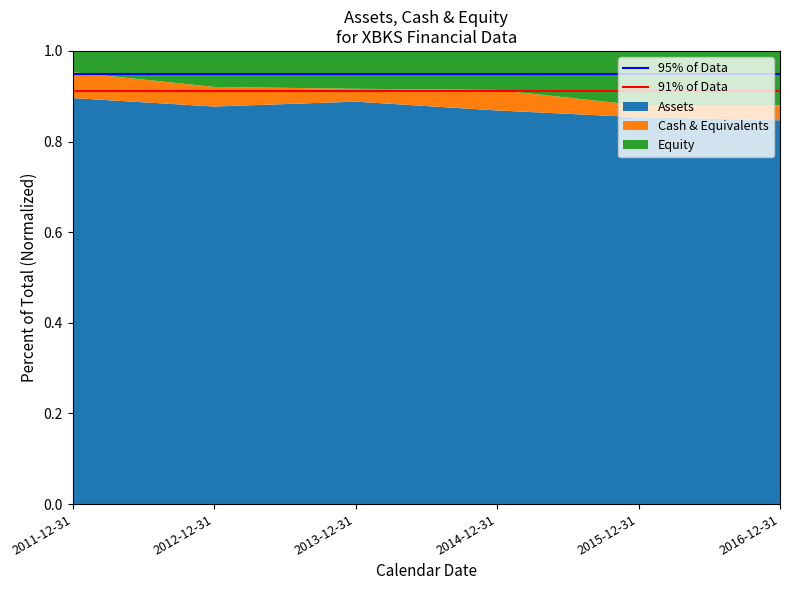

What is the total value across all series at 2012-12-31?

1.0